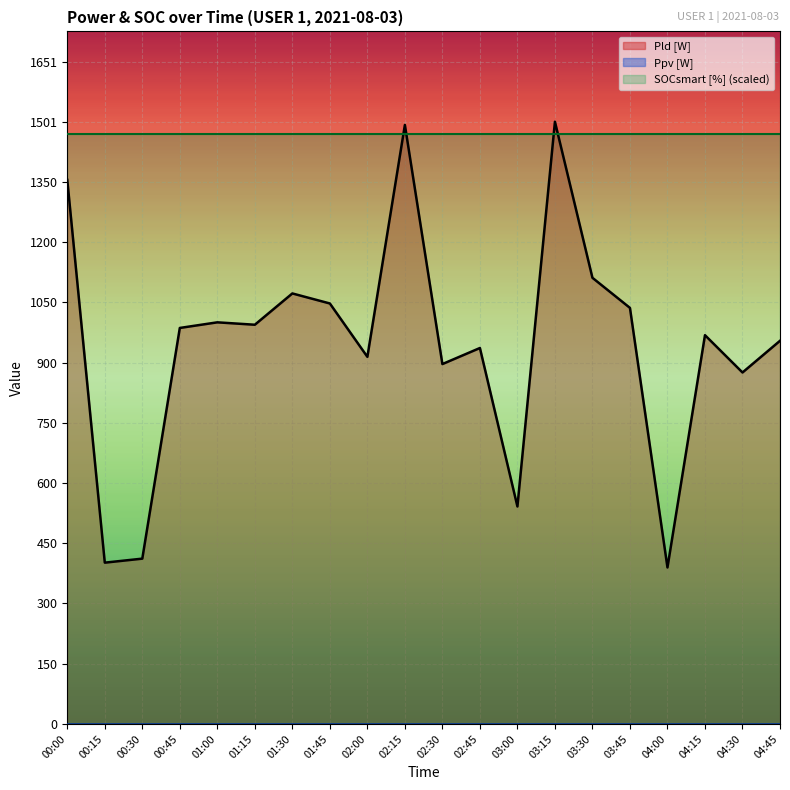

What is the difference between the maximum and minimum values in the Pld [W] series?

1111.0